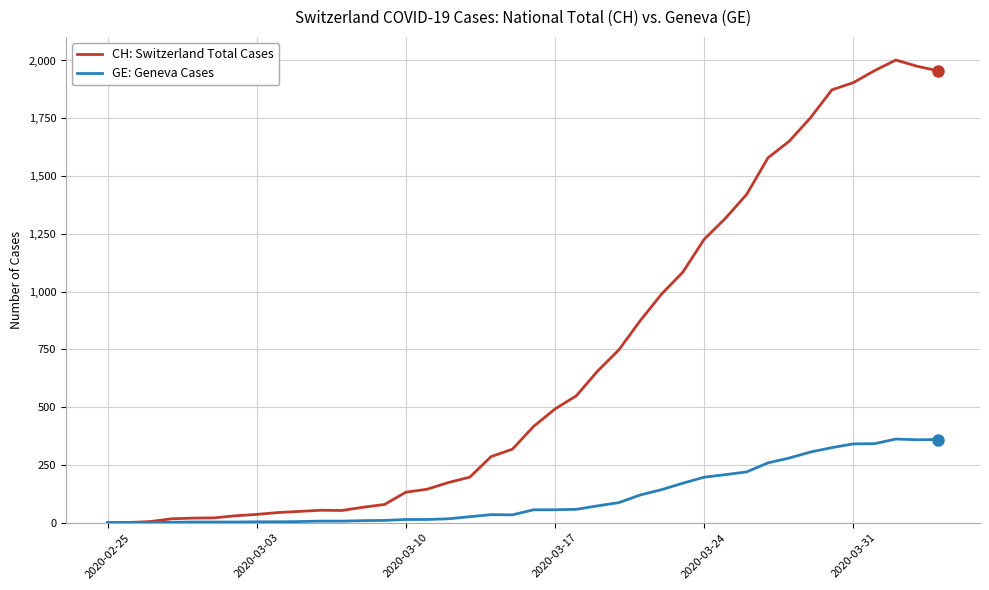

What is the maximum value for GE: Geneva Cases?

362